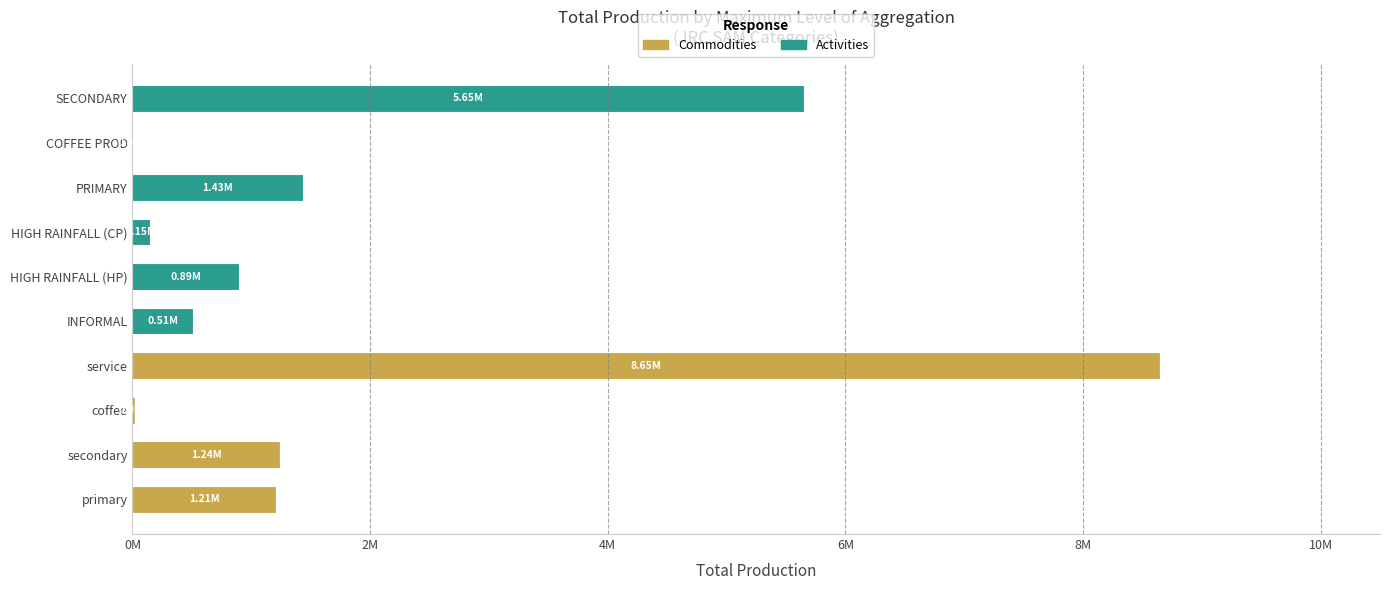

At which category is the sum across all series the highest?

service